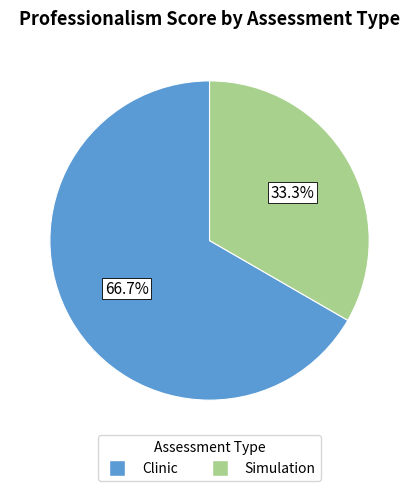

Is there a majority slice in this chart?

Yes